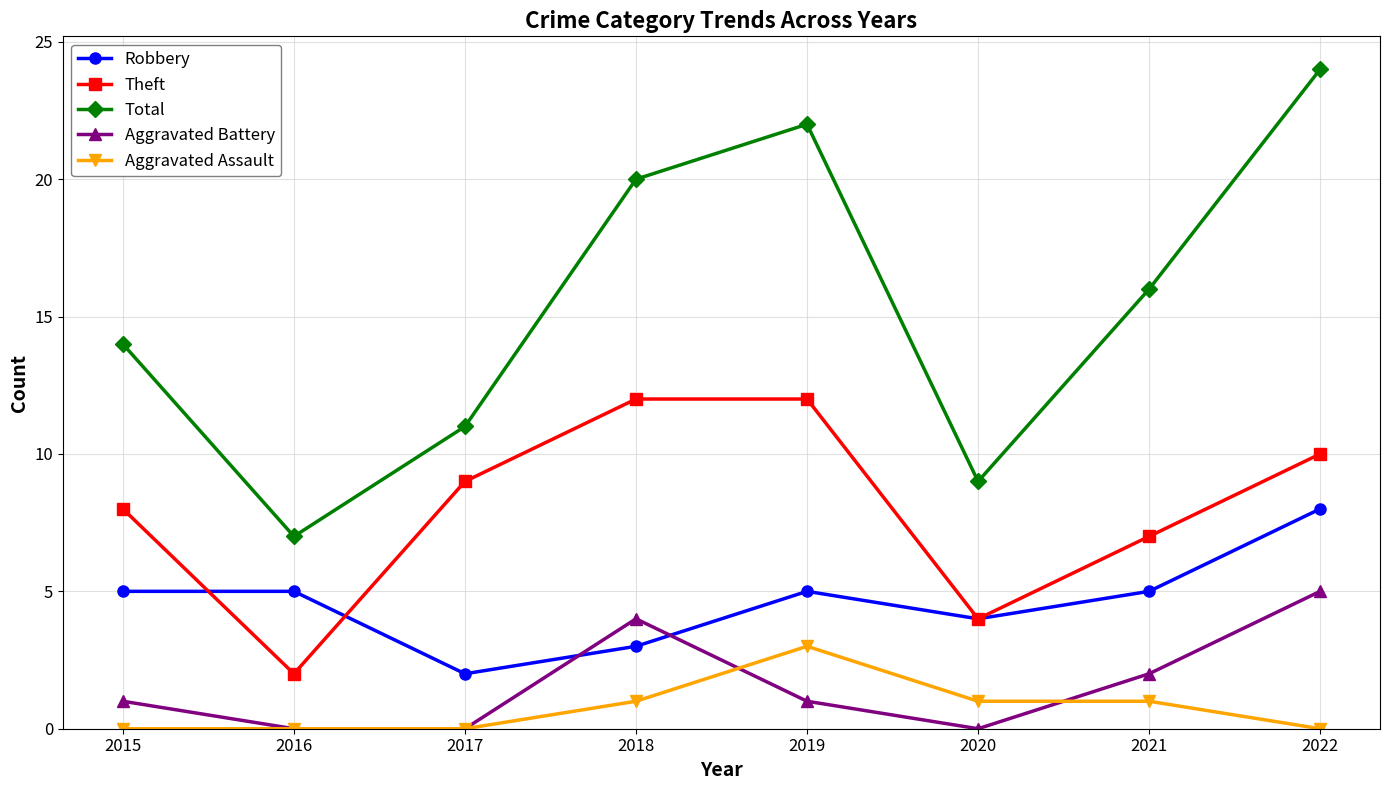

Read the Robbery value at 2015.

5